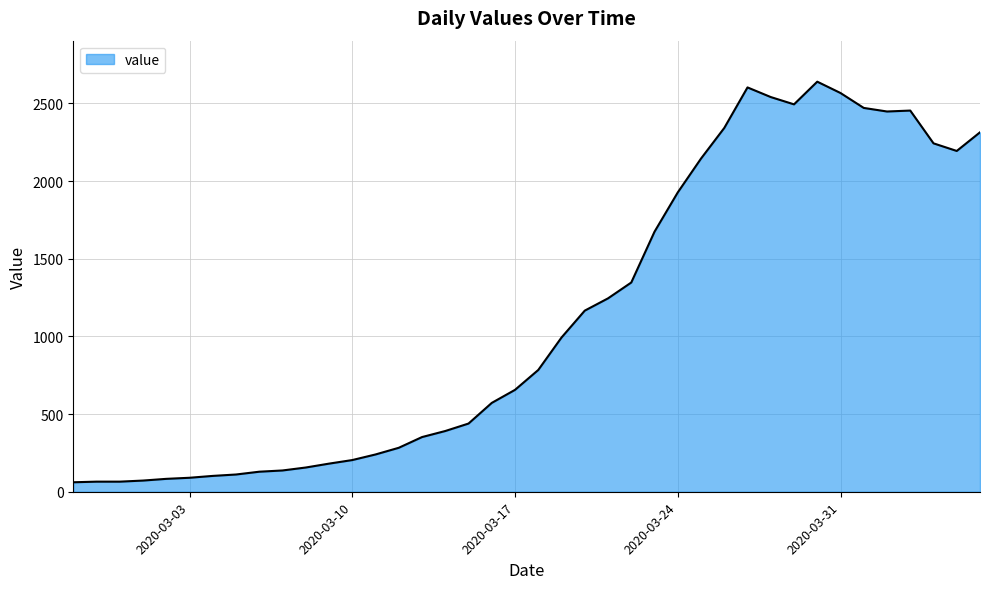

What is the maximum value shown in the chart?

2640